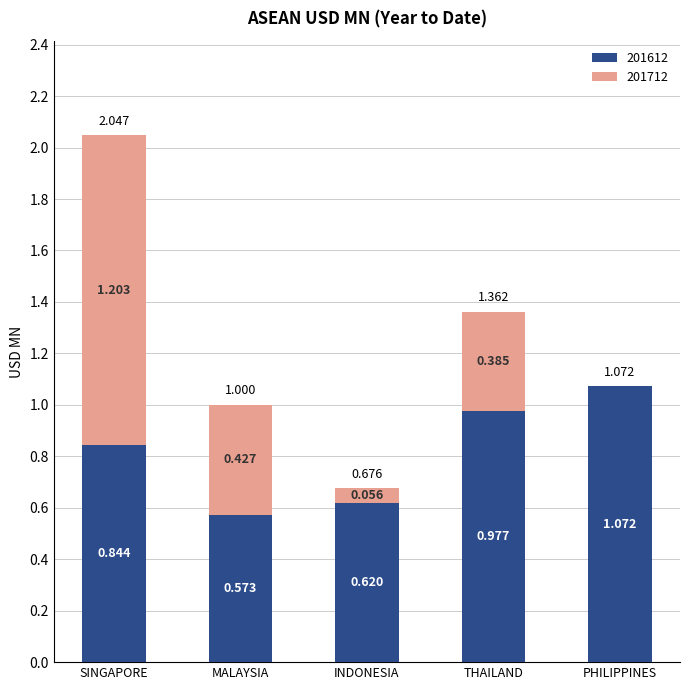

How many categories are shown in the chart?

5